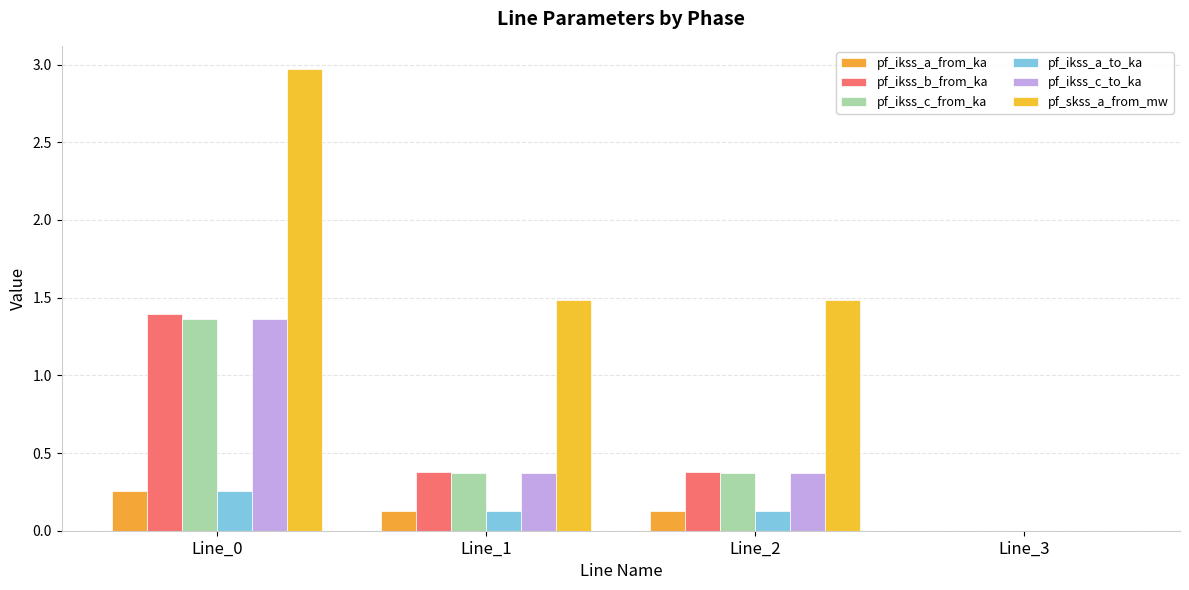

True or false: pf_ikss_a_from_ka has a value of 0.1 at Line_0.

False